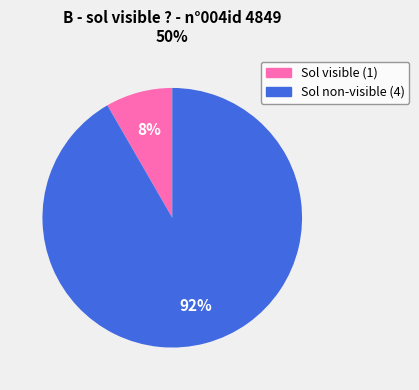

Count the number of slices in the pie.

2